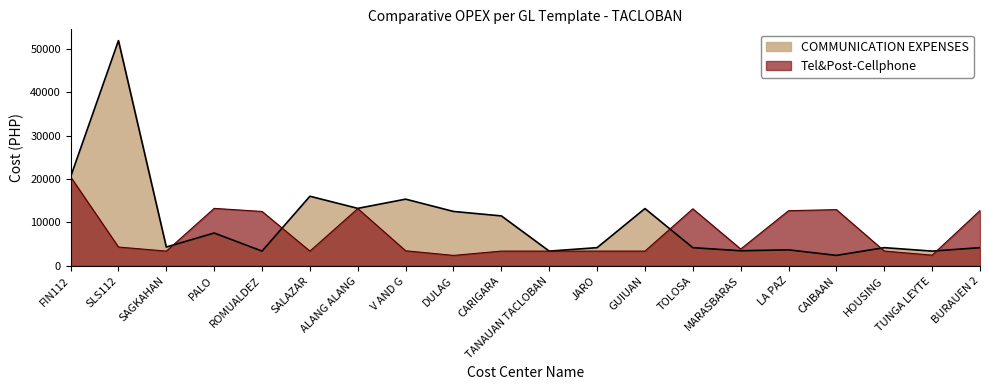

Which series has the widest spread of values?

COMMUNICATION EXPENSES